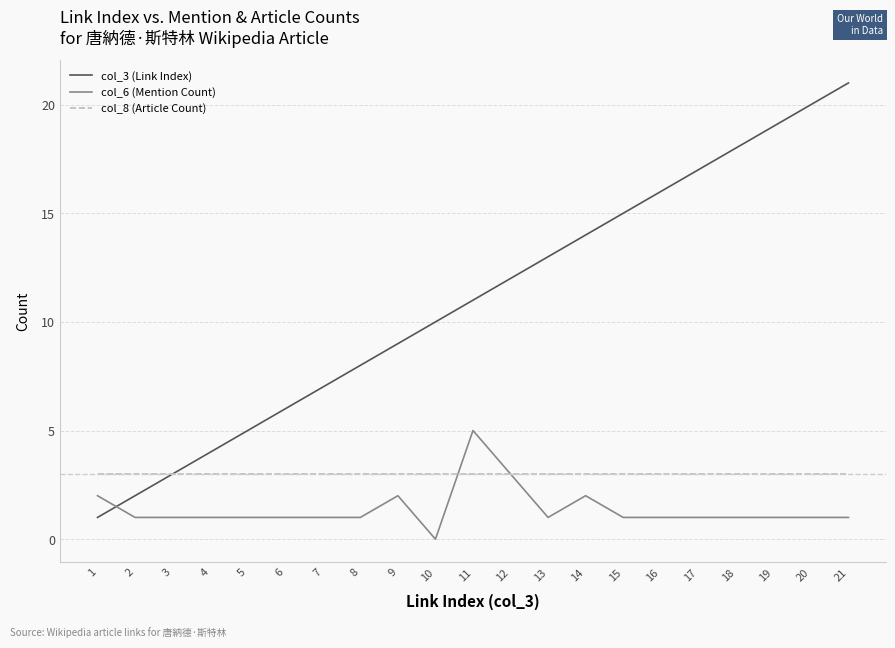

Which category has the highest value across all series?

21